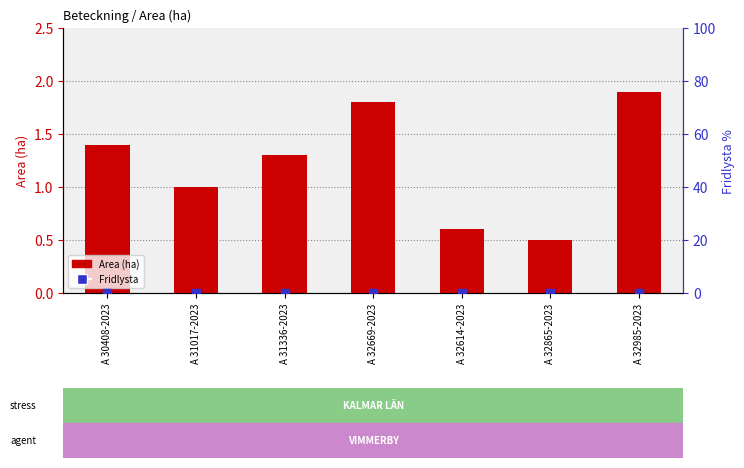

Which series reaches the minimum Y coordinate?

Fridlysta